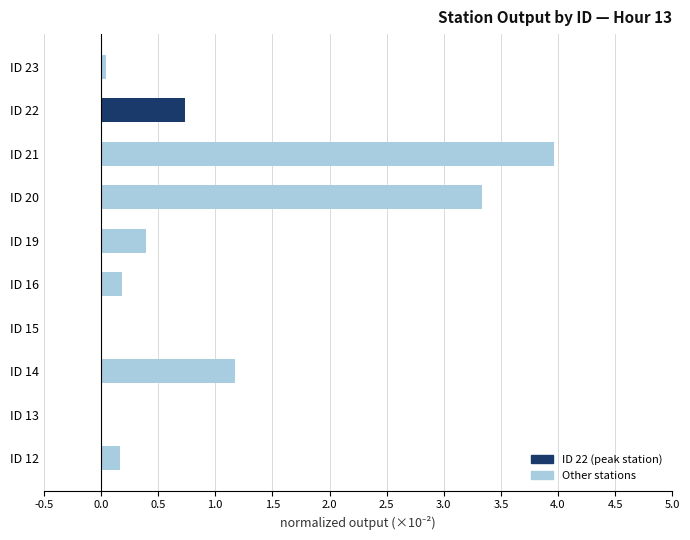

Does the chart contain stacked bars?

No